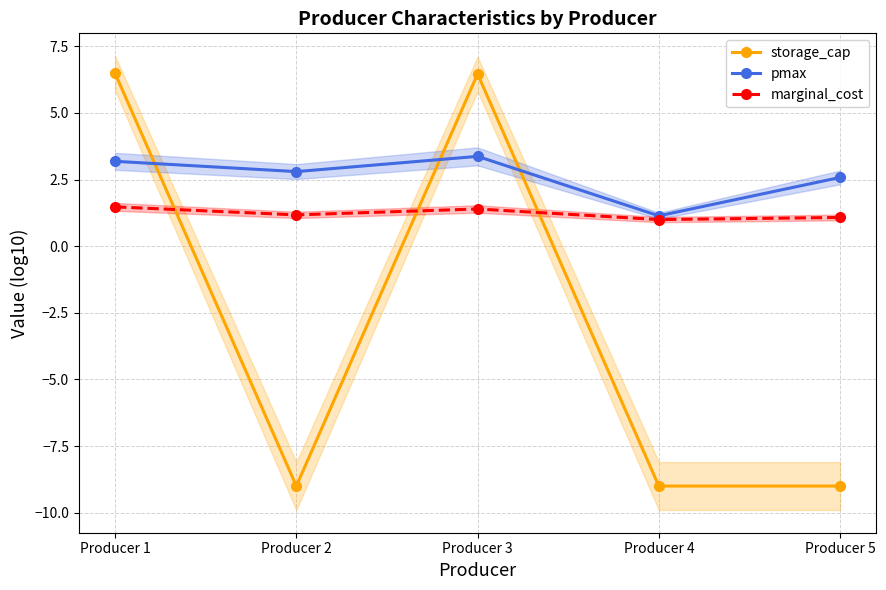

Rank the categories by marginal_cost value from lowest to highest.

Producer 4, Producer 5, Producer 2, Producer 3, Producer 1